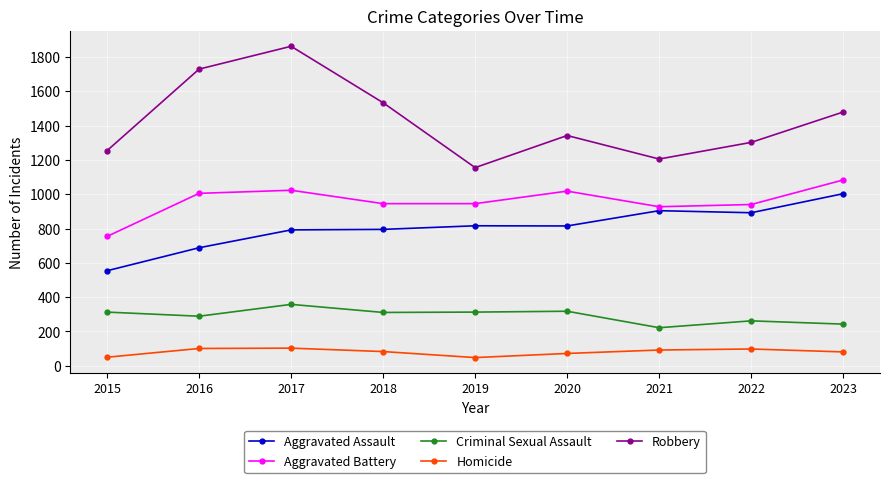

Between 2017 and 2022, which series saw the biggest shift?

Robbery